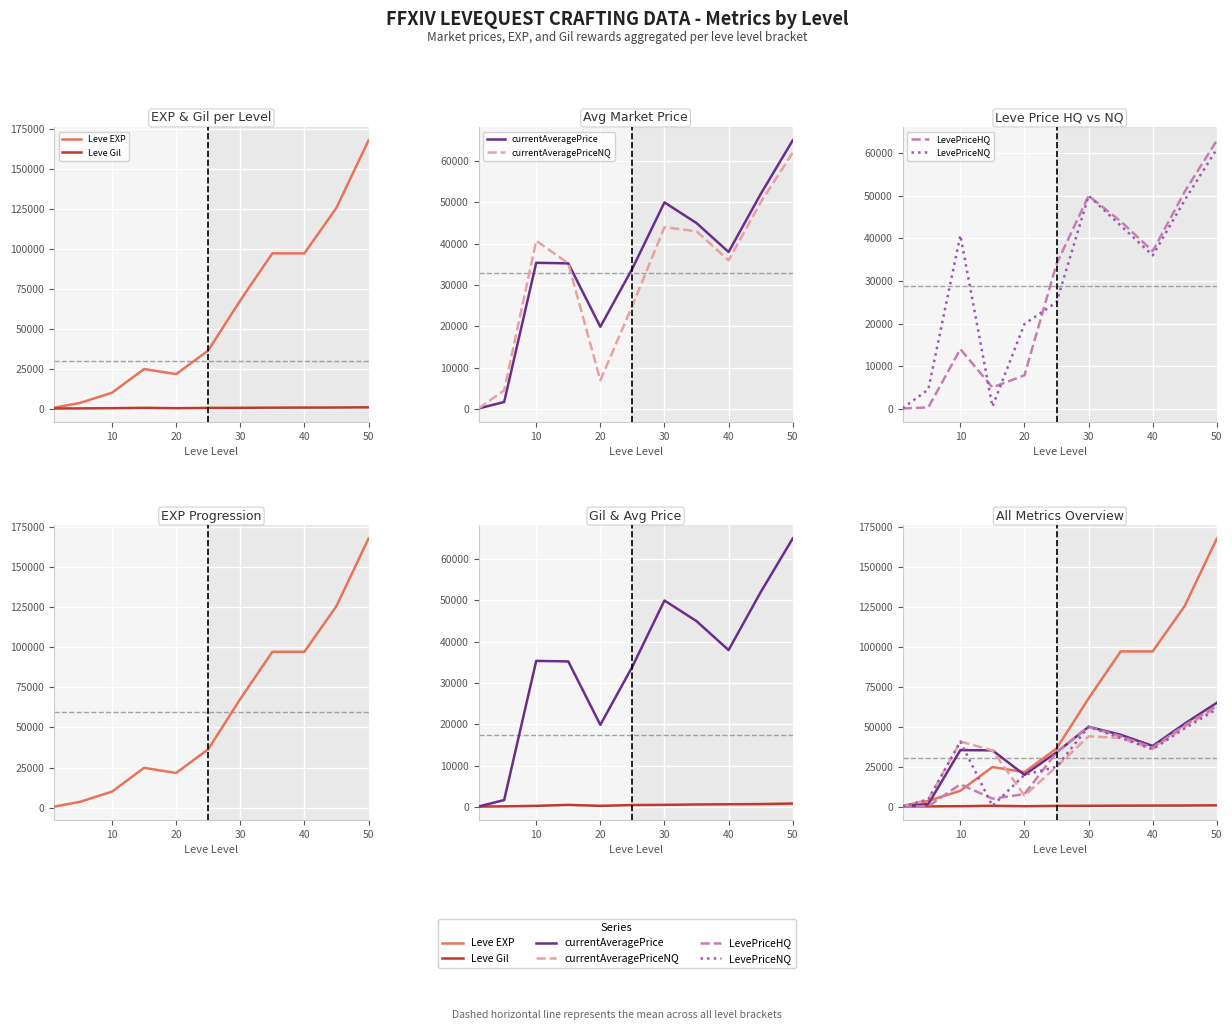

At how many categories does at least one series exceed 87373?

4